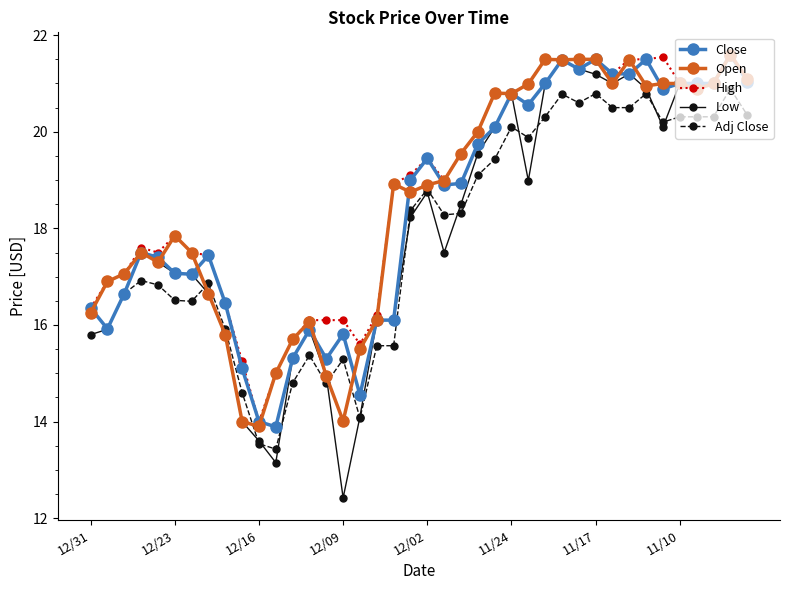

Count the number of data series in this chart.

5